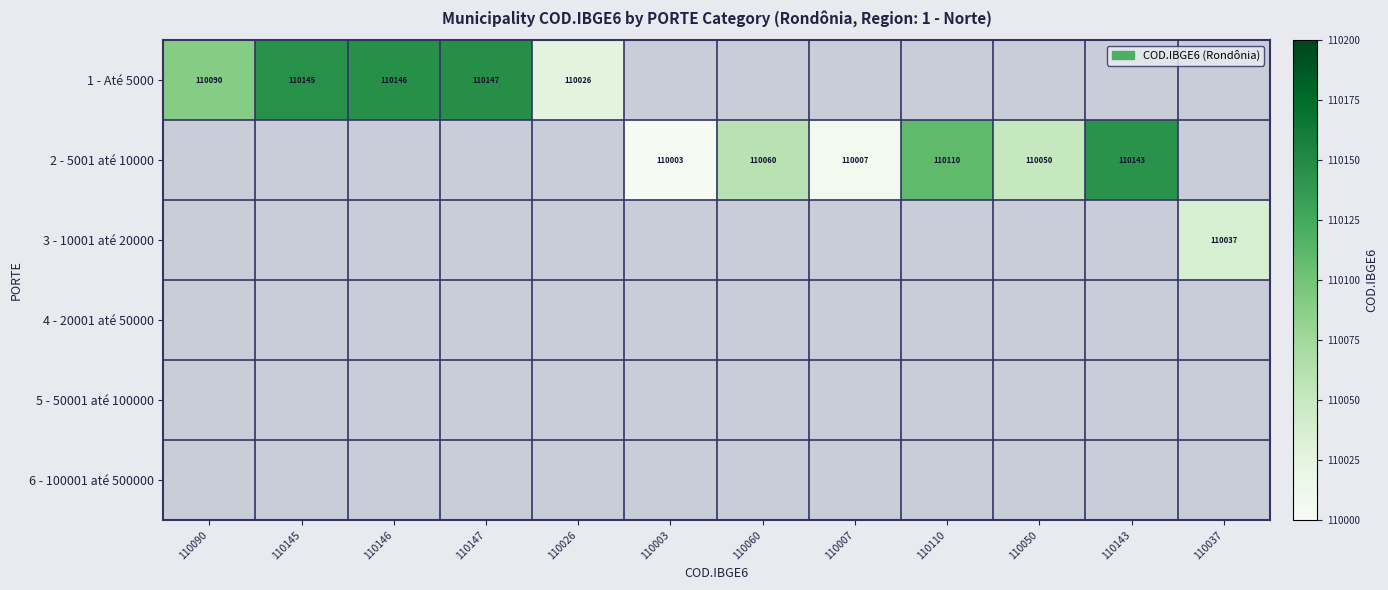

What is the maximum value shown in the chart?

110147.0